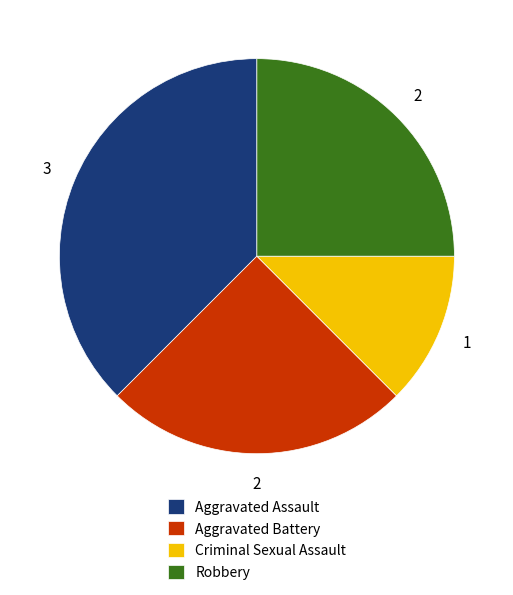

Count the number of slices in the pie.

4